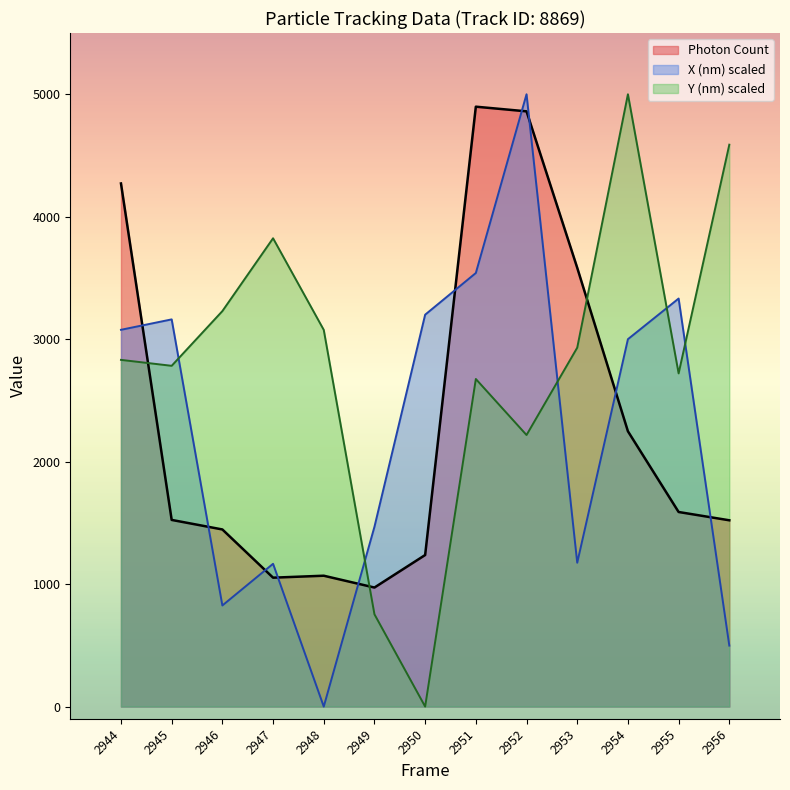

What is the sum of the X (nm) scaled values at 2947 and 2950?

4366.0